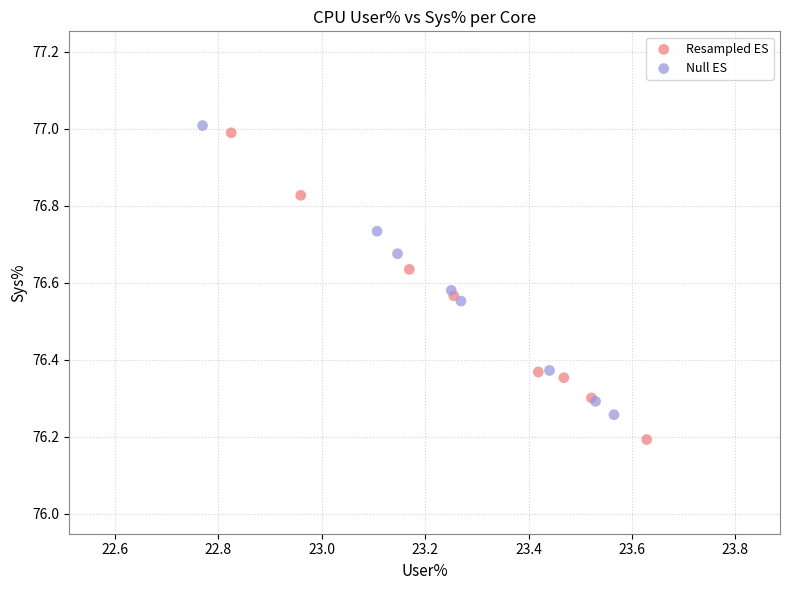

Which series reaches the minimum Y coordinate?

Resampled ES